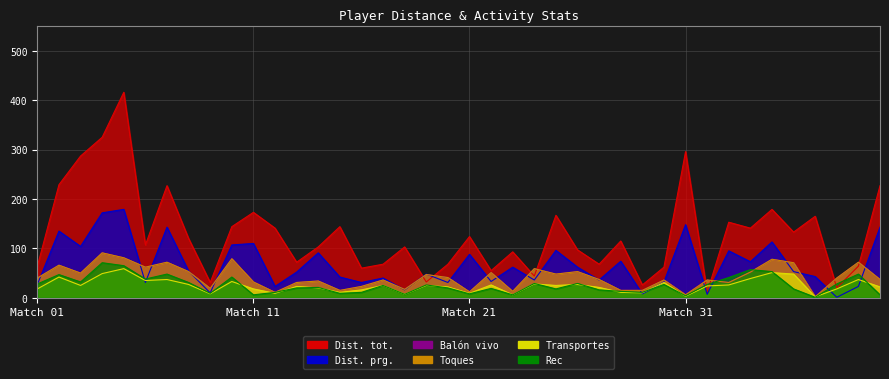

Is it true that Toques equals 23 at 15?

False